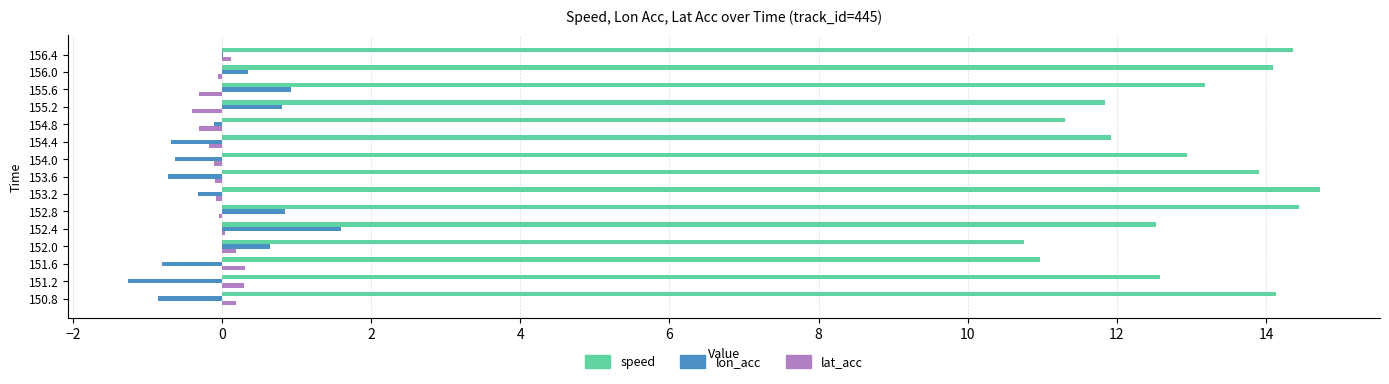

Between 151.6 and 156.4, which series saw the biggest shift?

speed